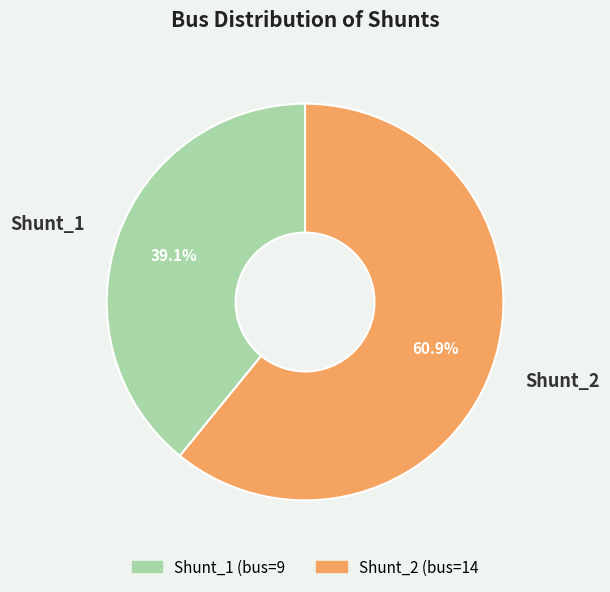

How many slices are in this pie chart?

2